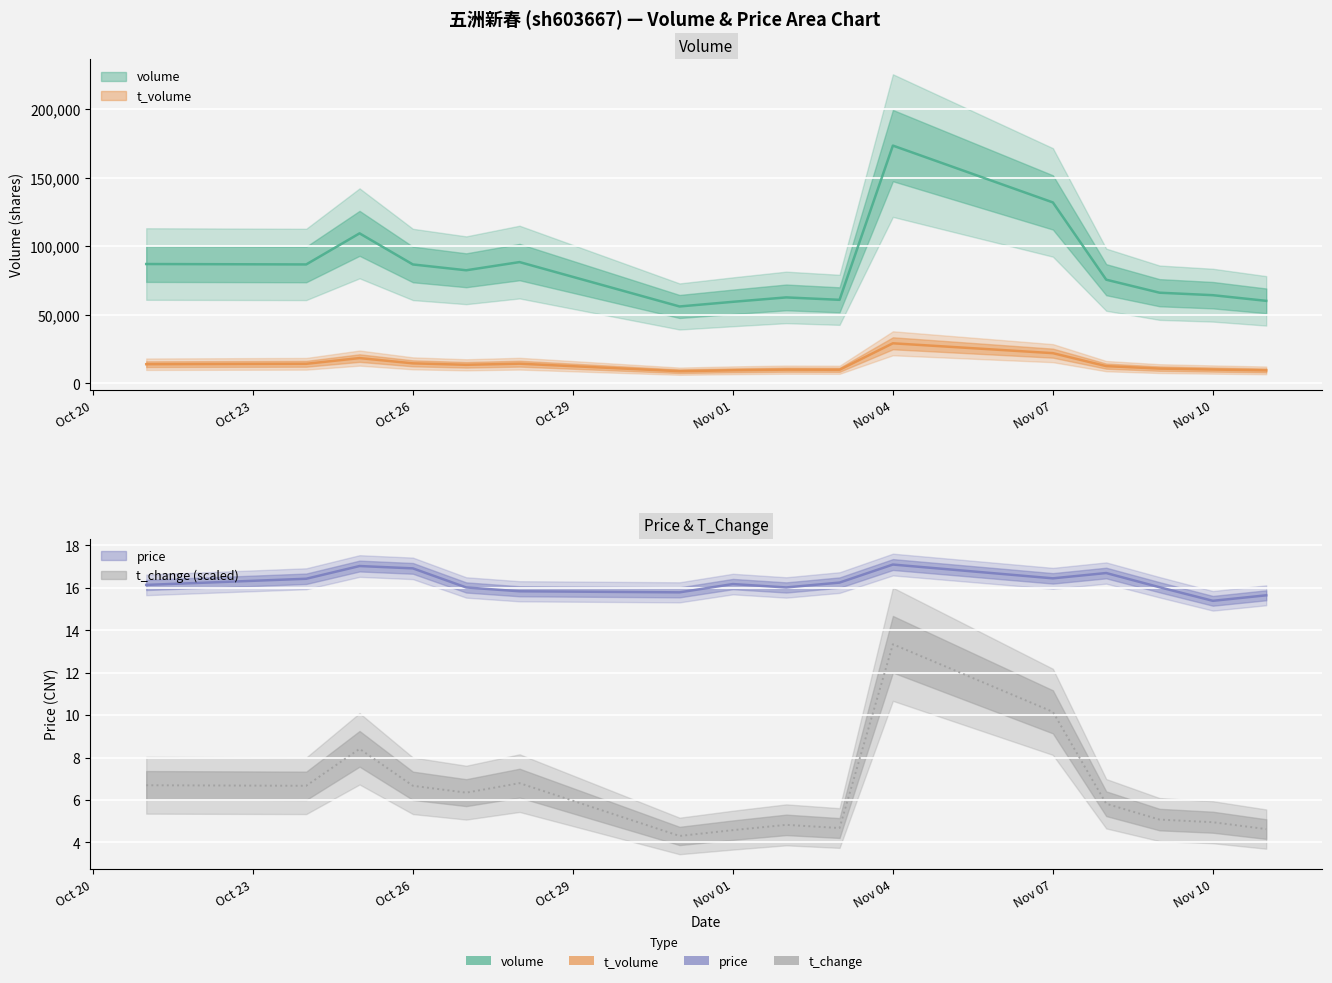

What are all the series names shown in the legend?

volume, t_volume, price, t_change